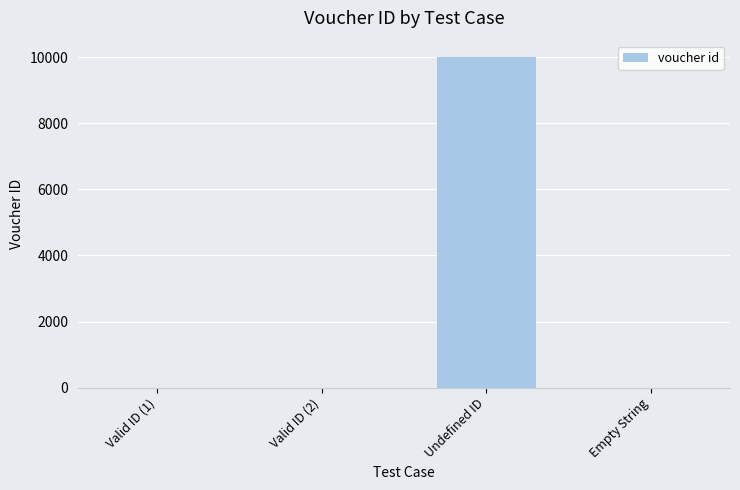

True or false: the data shows 15310 at Undefined ID.

False